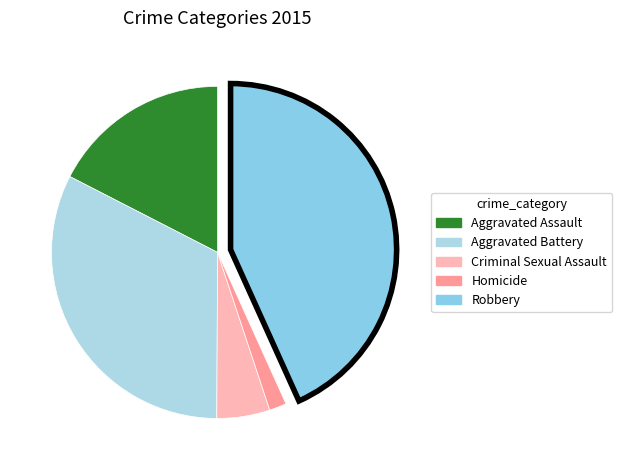

What is the ratio of the value at Aggravated Battery to the value at Robbery?

0.8